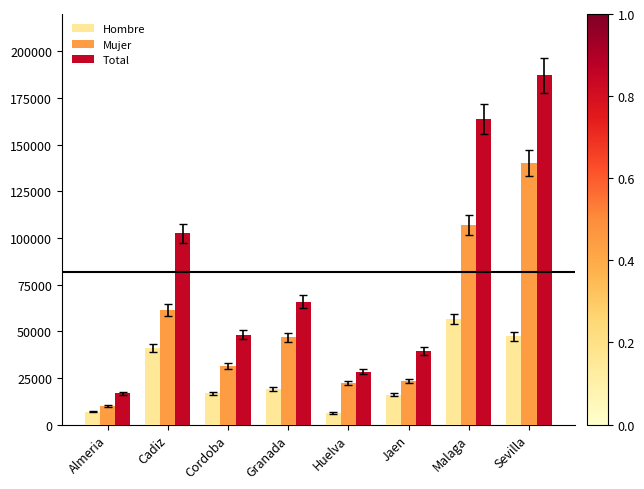

What is the maximum value shown in the chart?

187281